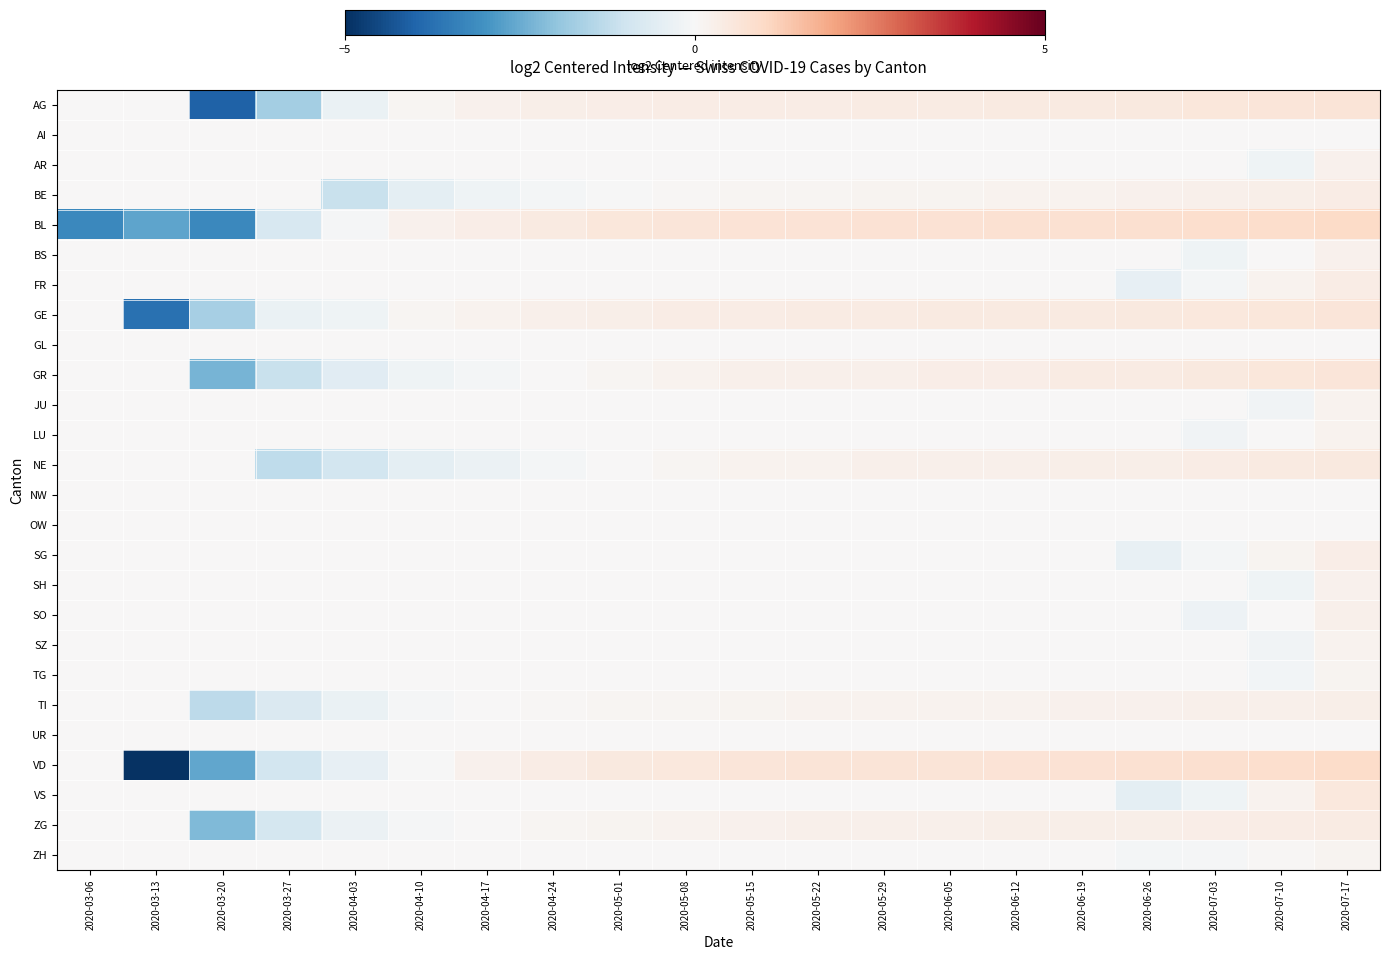

Reading left to right, extract all data points from this chart.

AG: 2020-03-06=0.0	2020-03-13=0.0	2020-03-20=-4.0	2020-03-27=-1.7	2020-04-03=-0.3	2020-04-10=0.1	2020-04-17=0.2	2020-04-24=0.3	2020-05-01=0.3	2020-05-08=0.4	2020-05-15=0.4	2020-05-22=0.4	2020-05-29=0.4	2020-06-05=0.4	2020-06-12=0.5	2020-06-19=0.5	2020-06-26=0.5	2020-07-03=0.5	2020-07-10=0.6	2020-07-17=0.7
AI: 2020-03-06=0.0	2020-03-13=0.0	2020-03-20=0.0	2020-03-27=0.0	2020-04-03=0.0	2020-04-10=0.0	2020-04-17=0.0	2020-04-24=0.0	2020-05-01=0.0	2020-05-08=0.0	2020-05-15=0.0	2020-05-22=0.0	2020-05-29=0.0	2020-06-05=0.0	2020-06-12=0.0	2020-06-19=0.0	2020-06-26=0.0	2020-07-03=0.0	2020-07-10=0.0	2020-07-17=0.0
AR: 2020-03-06=0.0	2020-03-13=0.0	2020-03-20=0.0	2020-03-27=0.0	2020-04-03=0.0	2020-04-10=0.0	2020-04-17=0.0	2020-04-24=0.0	2020-05-01=0.0	2020-05-08=0.0	2020-05-15=0.0	2020-05-22=0.0	2020-05-29=0.0	2020-06-05=0.0	2020-06-12=0.0	2020-06-19=0.0	2020-06-26=0.0	2020-07-03=0.0	2020-07-10=-0.2	2020-07-17=0.2
BE: 2020-03-06=0.0	2020-03-13=0.0	2020-03-20=0.0	2020-03-27=0.0	2020-04-03=-1.1	2020-04-10=-0.5	2020-04-17=-0.2	2020-04-24=-0.1	2020-05-01=-0.0	2020-05-08=0.0	2020-05-15=0.1	2020-05-22=0.1	2020-05-29=0.1	2020-06-05=0.1	2020-06-12=0.2	2020-06-19=0.2	2020-06-26=0.2	2020-07-03=0.3	2020-07-10=0.3	2020-07-17=0.4
BL: 2020-03-06=-3.2	2020-03-13=-2.7	2020-03-20=-3.2	2020-03-27=-0.8	2020-04-03=-0.1	2020-04-10=0.2	2020-04-17=0.3	2020-04-24=0.5	2020-05-01=0.6	2020-05-08=0.6	2020-05-15=0.7	2020-05-22=0.7	2020-05-29=0.7	2020-06-05=0.7	2020-06-12=0.8	2020-06-19=0.8	2020-06-26=0.8	2020-07-03=0.8	2020-07-10=0.9	2020-07-17=1.0
BS: 2020-03-06=0.0	2020-03-13=0.0	2020-03-20=0.0	2020-03-27=0.0	2020-04-03=0.0	2020-04-10=0.0	2020-04-17=0.0	2020-04-24=0.0	2020-05-01=0.0	2020-05-08=0.0	2020-05-15=0.0	2020-05-22=0.0	2020-05-29=0.0	2020-06-05=0.0	2020-06-12=0.0	2020-06-19=0.0	2020-06-26=0.0	2020-07-03=-0.2	2020-07-10=0.0	2020-07-17=0.2
FR: 2020-03-06=0.0	2020-03-13=0.0	2020-03-20=0.0	2020-03-27=0.0	2020-04-03=0.0	2020-04-10=0.0	2020-04-17=0.0	2020-04-24=0.0	2020-05-01=0.0	2020-05-08=0.0	2020-05-15=0.0	2020-05-22=0.0	2020-05-29=0.0	2020-06-05=0.0	2020-06-12=0.0	2020-06-19=0.0	2020-06-26=-0.4	2020-07-03=-0.1	2020-07-10=0.2	2020-07-17=0.4
GE: 2020-03-06=0.0	2020-03-13=-3.7	2020-03-20=-1.7	2020-03-27=-0.3	2020-04-03=-0.2	2020-04-10=0.1	2020-04-17=0.2	2020-04-24=0.3	2020-05-01=0.3	2020-05-08=0.4	2020-05-15=0.4	2020-05-22=0.4	2020-05-29=0.4	2020-06-05=0.4	2020-06-12=0.5	2020-06-19=0.5	2020-06-26=0.5	2020-07-03=0.5	2020-07-10=0.6	2020-07-17=0.6
GL: 2020-03-06=0.0	2020-03-13=0.0	2020-03-20=0.0	2020-03-27=0.0	2020-04-03=0.0	2020-04-10=0.0	2020-04-17=0.0	2020-04-24=0.0	2020-05-01=0.0	2020-05-08=0.0	2020-05-15=0.0	2020-05-22=0.0	2020-05-29=0.0	2020-06-05=0.0	2020-06-12=0.0	2020-06-19=0.0	2020-06-26=0.0	2020-07-03=0.0	2020-07-10=0.0	2020-07-17=0.0
GR: 2020-03-06=0.0	2020-03-13=0.0	2020-03-20=-2.3	2020-03-27=-1.1	2020-04-03=-0.6	2020-04-10=-0.2	2020-04-17=-0.1	2020-04-24=0.0	2020-05-01=0.1	2020-05-08=0.2	2020-05-15=0.3	2020-05-22=0.3	2020-05-29=0.3	2020-06-05=0.3	2020-06-12=0.3	2020-06-19=0.4	2020-06-26=0.4	2020-07-03=0.5	2020-07-10=0.6	2020-07-17=0.6
JU: 2020-03-06=0.0	2020-03-13=0.0	2020-03-20=0.0	2020-03-27=0.0	2020-04-03=0.0	2020-04-10=0.0	2020-04-17=0.0	2020-04-24=0.0	2020-05-01=0.0	2020-05-08=0.0	2020-05-15=0.0	2020-05-22=0.0	2020-05-29=0.0	2020-06-05=0.0	2020-06-12=0.0	2020-06-19=0.0	2020-06-26=0.0	2020-07-03=0.0	2020-07-10=-0.2	2020-07-17=0.2
LU: 2020-03-06=0.0	2020-03-13=0.0	2020-03-20=0.0	2020-03-27=0.0	2020-04-03=0.0	2020-04-10=0.0	2020-04-17=0.0	2020-04-24=0.0	2020-05-01=0.0	2020-05-08=0.0	2020-05-15=0.0	2020-05-22=0.0	2020-05-29=0.0	2020-06-05=0.0	2020-06-12=0.0	2020-06-19=0.0	2020-06-26=0.0	2020-07-03=-0.2	2020-07-10=0.0	2020-07-17=0.2
NE: 2020-03-06=0.0	2020-03-13=0.0	2020-03-20=0.0	2020-03-27=-1.3	2020-04-03=-0.9	2020-04-10=-0.5	2020-04-17=-0.3	2020-04-24=-0.1	2020-05-01=0.0	2020-05-08=0.1	2020-05-15=0.2	2020-05-22=0.2	2020-05-29=0.2	2020-06-05=0.2	2020-06-12=0.2	2020-06-19=0.3	2020-06-26=0.3	2020-07-03=0.4	2020-07-10=0.4	2020-07-17=0.5
NW: 2020-03-06=0.0	2020-03-13=0.0	2020-03-20=0.0	2020-03-27=0.0	2020-04-03=0.0	2020-04-10=0.0	2020-04-17=0.0	2020-04-24=0.0	2020-05-01=0.0	2020-05-08=0.0	2020-05-15=0.0	2020-05-22=0.0	2020-05-29=0.0	2020-06-05=0.0	2020-06-12=0.0	2020-06-19=0.0	2020-06-26=0.0	2020-07-03=0.0	2020-07-10=0.0	2020-07-17=0.0
OW: 2020-03-06=0.0	2020-03-13=0.0	2020-03-20=0.0	2020-03-27=0.0	2020-04-03=0.0	2020-04-10=0.0	2020-04-17=0.0	2020-04-24=0.0	2020-05-01=0.0	2020-05-08=0.0	2020-05-15=0.0	2020-05-22=0.0	2020-05-29=0.0	2020-06-05=0.0	2020-06-12=0.0	2020-06-19=0.0	2020-06-26=0.0	2020-07-03=0.0	2020-07-10=0.0	2020-07-17=0.0
SG: 2020-03-06=0.0	2020-03-13=0.0	2020-03-20=0.0	2020-03-27=0.0	2020-04-03=0.0	2020-04-10=0.0	2020-04-17=0.0	2020-04-24=0.0	2020-05-01=0.0	2020-05-08=0.0	2020-05-15=0.0	2020-05-22=0.0	2020-05-29=0.0	2020-06-05=0.0	2020-06-12=0.0	2020-06-19=0.0	2020-06-26=-0.4	2020-07-03=-0.1	2020-07-10=0.1	2020-07-17=0.3
SH: 2020-03-06=0.0	2020-03-13=0.0	2020-03-20=0.0	2020-03-27=0.0	2020-04-03=0.0	2020-04-10=0.0	2020-04-17=0.0	2020-04-24=0.0	2020-05-01=0.0	2020-05-08=0.0	2020-05-15=0.0	2020-05-22=0.0	2020-05-29=0.0	2020-06-05=0.0	2020-06-12=0.0	2020-06-19=0.0	2020-06-26=0.0	2020-07-03=0.0	2020-07-10=-0.2	2020-07-17=0.2
SO: 2020-03-06=0.0	2020-03-13=0.0	2020-03-20=0.0	2020-03-27=0.0	2020-04-03=0.0	2020-04-10=0.0	2020-04-17=0.0	2020-04-24=0.0	2020-05-01=0.0	2020-05-08=0.0	2020-05-15=0.0	2020-05-22=0.0	2020-05-29=0.0	2020-06-05=0.0	2020-06-12=0.0	2020-06-19=0.0	2020-06-26=0.0	2020-07-03=-0.2	2020-07-10=0.0	2020-07-17=0.2
SZ: 2020-03-06=0.0	2020-03-13=0.0	2020-03-20=0.0	2020-03-27=0.0	2020-04-03=0.0	2020-04-10=0.0	2020-04-17=0.0	2020-04-24=0.0	2020-05-01=0.0	2020-05-08=0.0	2020-05-15=0.0	2020-05-22=0.0	2020-05-29=0.0	2020-06-05=0.0	2020-06-12=0.0	2020-06-19=0.0	2020-06-26=0.0	2020-07-03=0.0	2020-07-10=-0.2	2020-07-17=0.2
TG: 2020-03-06=0.0	2020-03-13=0.0	2020-03-20=0.0	2020-03-27=0.0	2020-04-03=0.0	2020-04-10=0.0	2020-04-17=0.0	2020-04-24=0.0	2020-05-01=0.0	2020-05-08=0.0	2020-05-15=0.0	2020-05-22=0.0	2020-05-29=0.0	2020-06-05=0.0	2020-06-12=0.0	2020-06-19=0.0	2020-06-26=0.0	2020-07-03=0.0	2020-07-10=-0.1	2020-07-17=0.1
TI: 2020-03-06=0.0	2020-03-13=0.0	2020-03-20=-1.3	2020-03-27=-0.7	2020-04-03=-0.3	2020-04-10=-0.1	2020-04-17=0.0	2020-04-24=0.1	2020-05-01=0.1	2020-05-08=0.1	2020-05-15=0.1	2020-05-22=0.2	2020-05-29=0.2	2020-06-05=0.2	2020-06-12=0.2	2020-06-19=0.2	2020-06-26=0.2	2020-07-03=0.2	2020-07-10=0.3	2020-07-17=0.3
UR: 2020-03-06=0.0	2020-03-13=0.0	2020-03-20=0.0	2020-03-27=0.0	2020-04-03=0.0	2020-04-10=0.0	2020-04-17=0.0	2020-04-24=0.0	2020-05-01=0.0	2020-05-08=0.0	2020-05-15=0.0	2020-05-22=0.0	2020-05-29=0.0	2020-06-05=0.0	2020-06-12=0.0	2020-06-19=0.0	2020-06-26=0.0	2020-07-03=0.0	2020-07-10=0.0	2020-07-17=0.0
VD: 2020-03-06=0.0	2020-03-13=-4.9	2020-03-20=-2.6	2020-03-27=-0.9	2020-04-03=-0.4	2020-04-10=-0.0	2020-04-17=0.2	2020-04-24=0.4	2020-05-01=0.5	2020-05-08=0.5	2020-05-15=0.6	2020-05-22=0.6	2020-05-29=0.7	2020-06-05=0.7	2020-06-12=0.7	2020-06-19=0.7	2020-06-26=0.7	2020-07-03=0.8	2020-07-10=0.9	2020-07-17=0.9
VS: 2020-03-06=0.0	2020-03-13=0.0	2020-03-20=0.0	2020-03-27=0.0	2020-04-03=0.0	2020-04-10=0.0	2020-04-17=0.0	2020-04-24=0.0	2020-05-01=0.0	2020-05-08=0.0	2020-05-15=0.0	2020-05-22=0.0	2020-05-29=0.0	2020-06-05=0.0	2020-06-12=0.0	2020-06-19=0.0	2020-06-26=-0.5	2020-07-03=-0.2	2020-07-10=0.2	2020-07-17=0.5
ZG: 2020-03-06=0.0	2020-03-13=0.0	2020-03-20=-2.2	2020-03-27=-0.9	2020-04-03=-0.3	2020-04-10=-0.0	2020-04-17=0.0	2020-04-24=0.1	2020-05-01=0.2	2020-05-08=0.2	2020-05-15=0.2	2020-05-22=0.2	2020-05-29=0.3	2020-06-05=0.3	2020-06-12=0.3	2020-06-19=0.3	2020-06-26=0.3	2020-07-03=0.3	2020-07-10=0.4	2020-07-17=0.4
ZH: 2020-03-06=0.0	2020-03-13=0.0	2020-03-20=0.0	2020-03-27=0.0	2020-04-03=0.0	2020-04-10=0.0	2020-04-17=0.0	2020-04-24=0.0	2020-05-01=0.0	2020-05-08=0.0	2020-05-15=0.0	2020-05-22=0.0	2020-05-29=0.0	2020-06-05=0.0	2020-06-12=0.0	2020-06-19=0.0	2020-06-26=-0.1	2020-07-03=-0.0	2020-07-10=0.0	2020-07-17=0.1